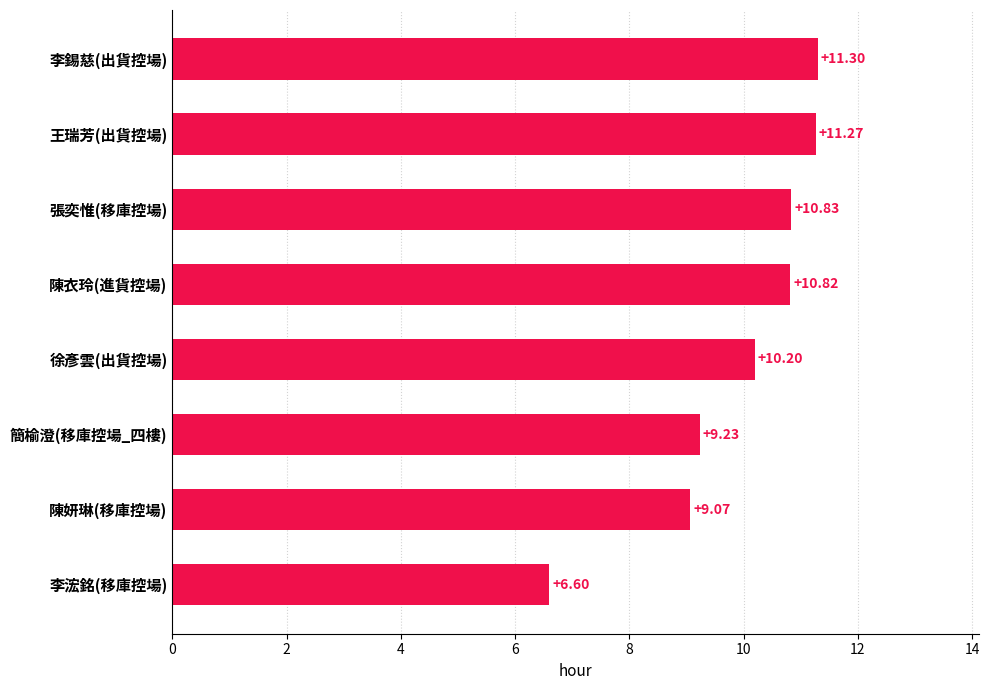

Rank the categories by value from lowest to highest.

李浤銘(移庫控場), 陳妍琳(移庫控場), 簡榆澄(移庫控場_四樓), 徐彥雲(出貨控場), 陳衣玲(進貨控場), 張奕惟(移庫控場), 王瑞芳(出貨控場), 李錫慈(出貨控場)